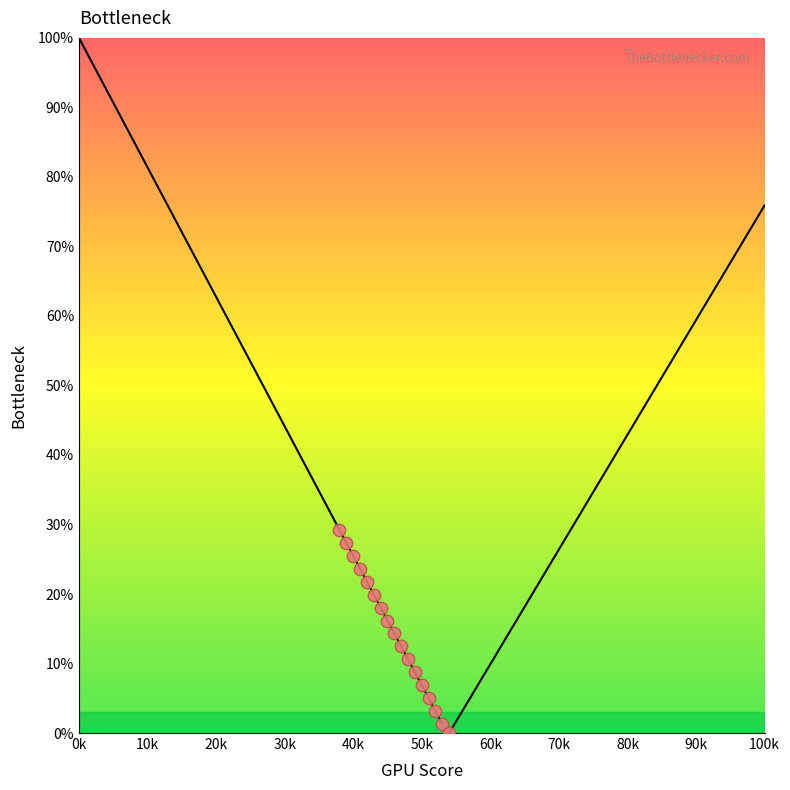

What is the range of Y values (max minus min)?

29.2